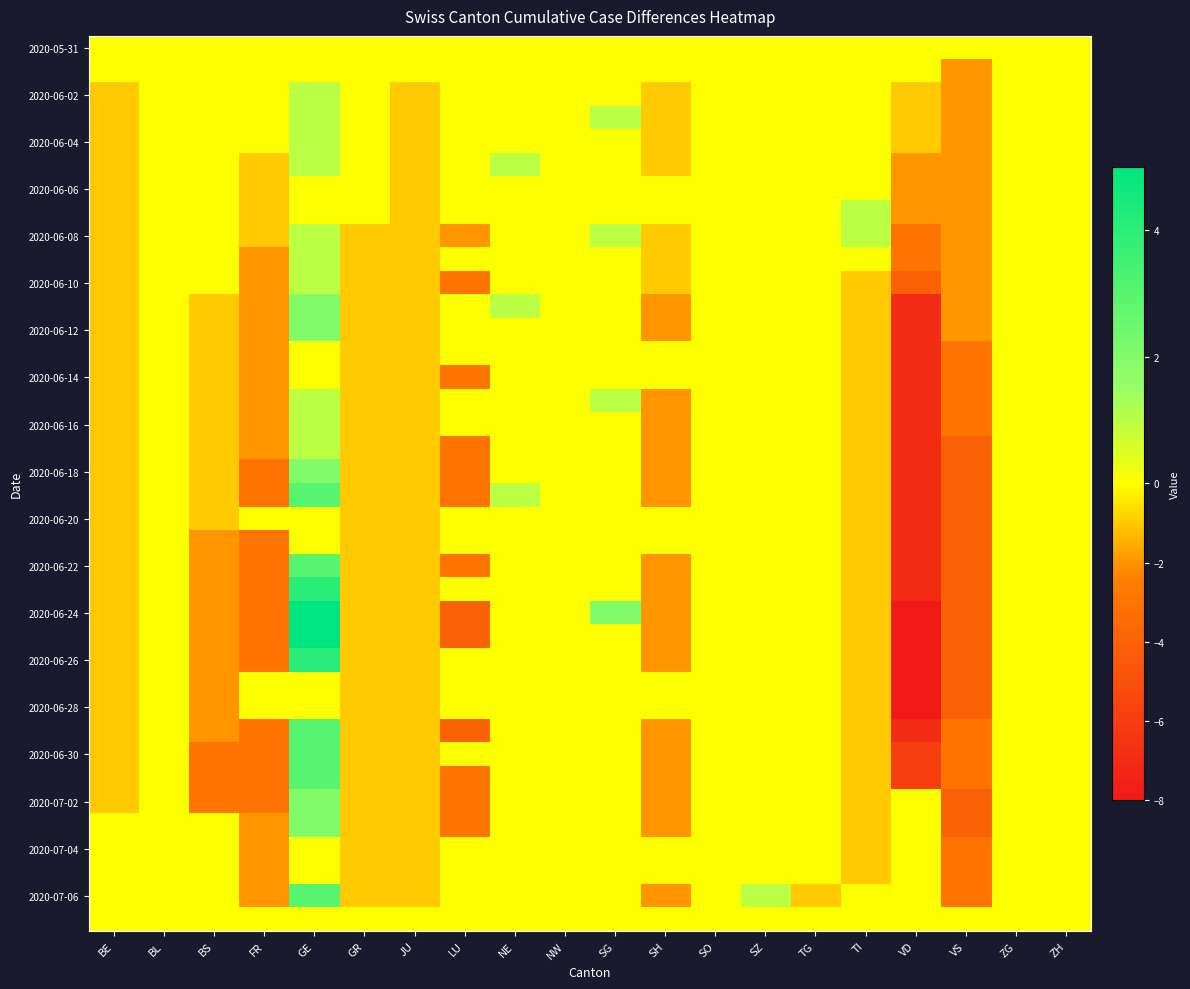

At how many categories does at least one series exceed -6?

20